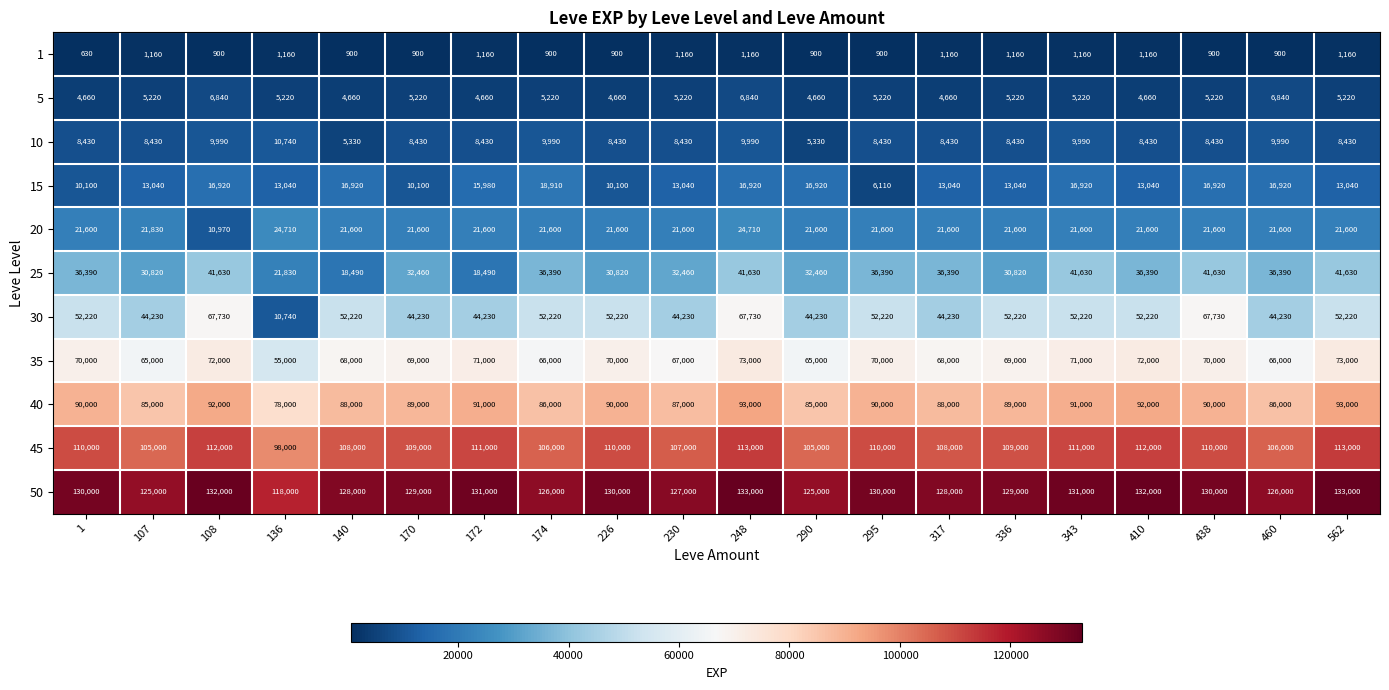

True or false: 1 has a value of 1160 at 172.

True